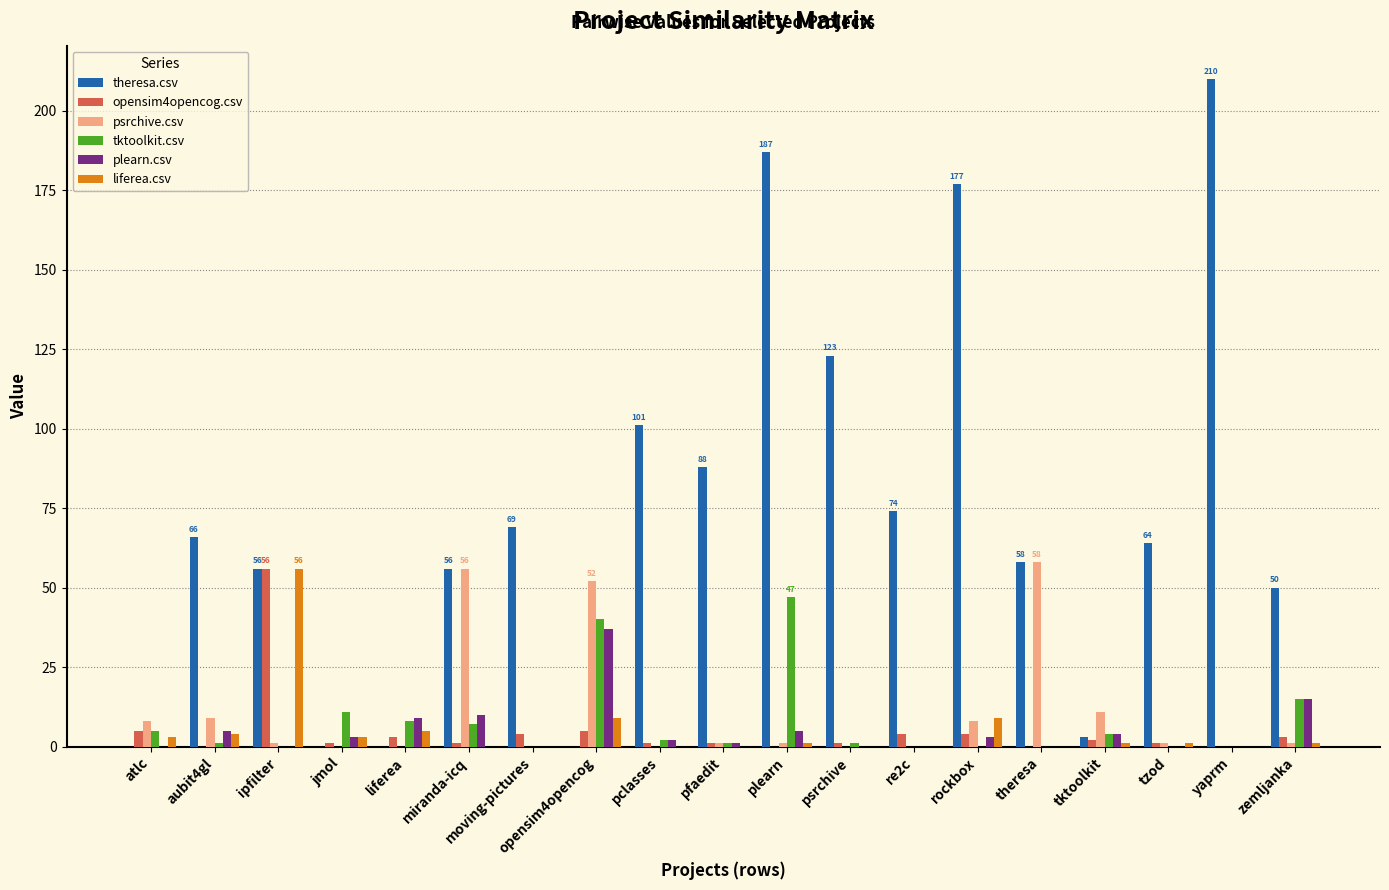

Which label corresponds to the largest value in the chart?

yaprm